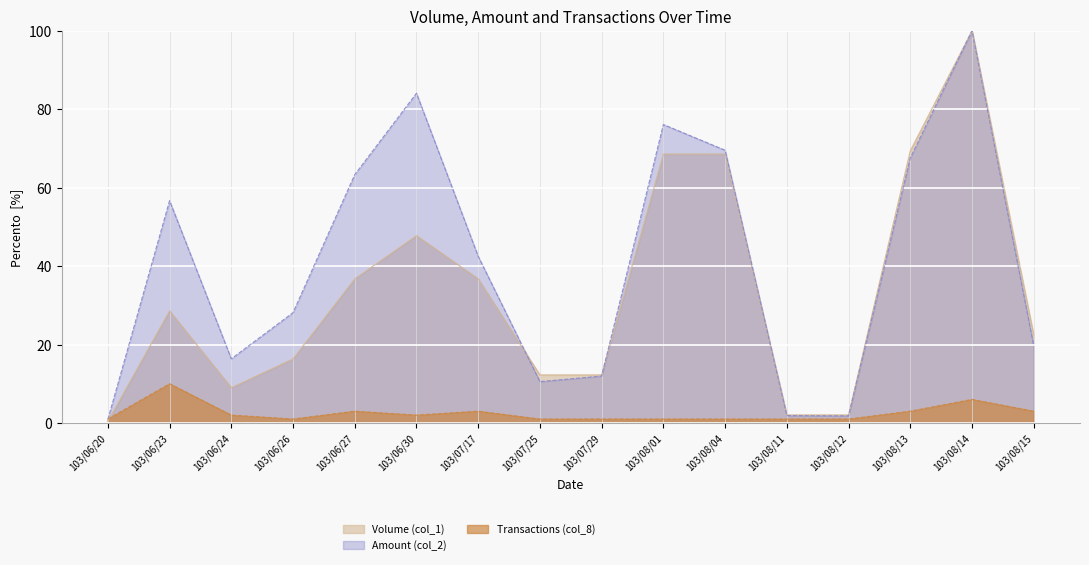

What are all the series names shown in the legend?

Volume (col_1), Amount (col_2), Transactions (col_8)